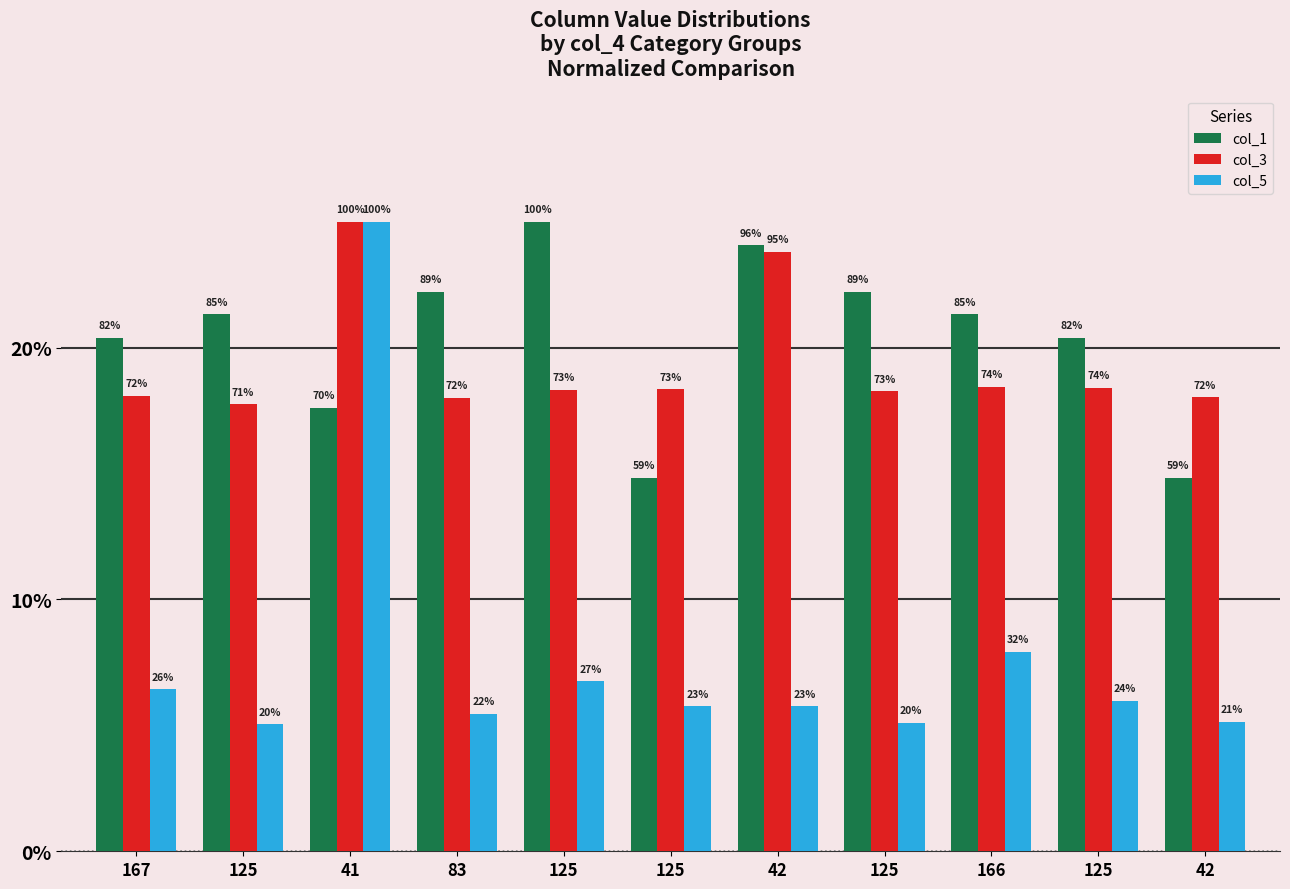

What is the sum of all col_3 values?

212.4